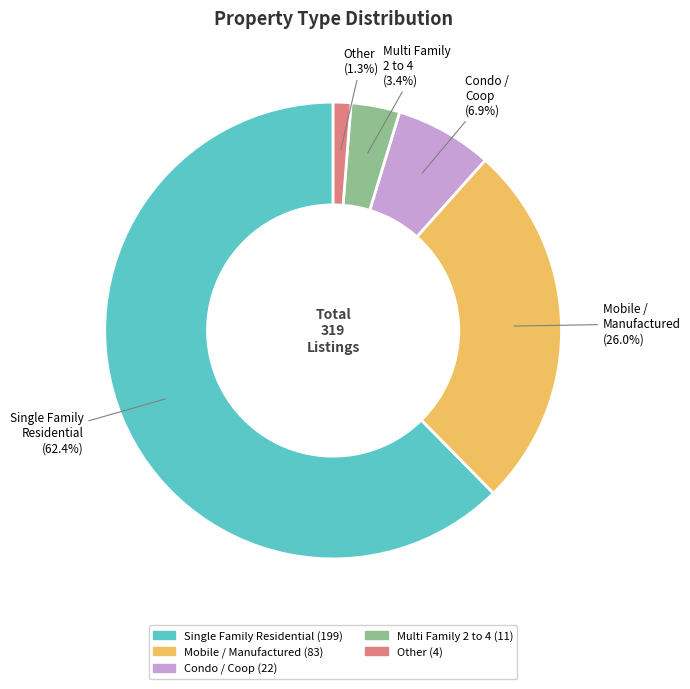

Is there any slice that represents more than half of the pie?

Yes